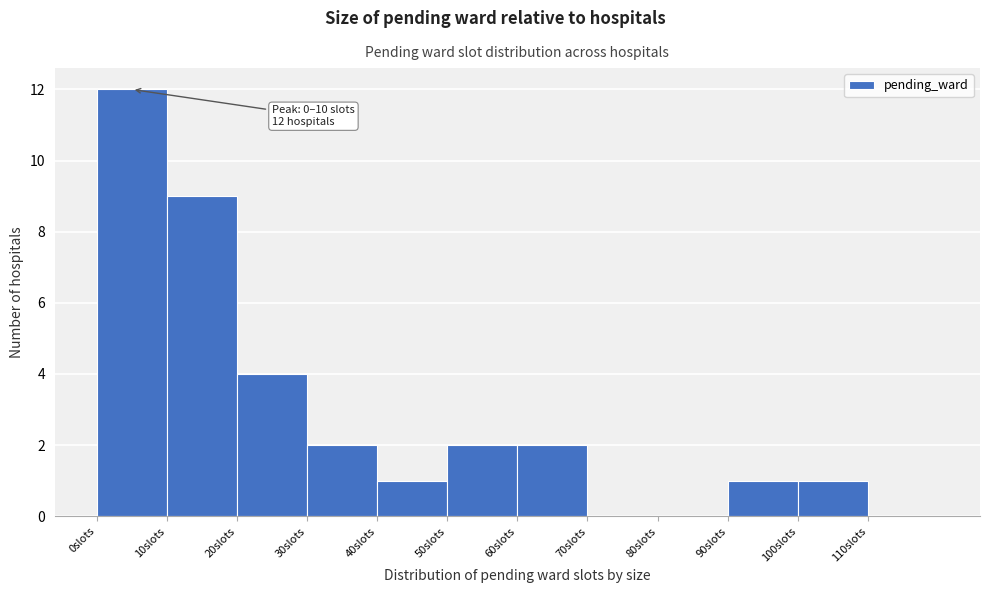

Over which range of the x-axis is the bar tallest?

0 to 10